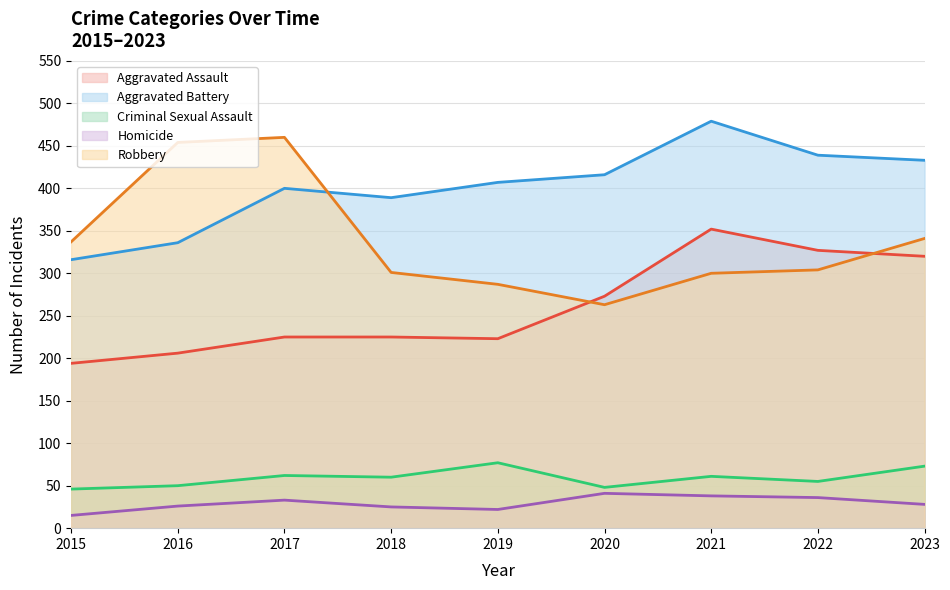

Is it true that Robbery equals 301 at 2018?

True